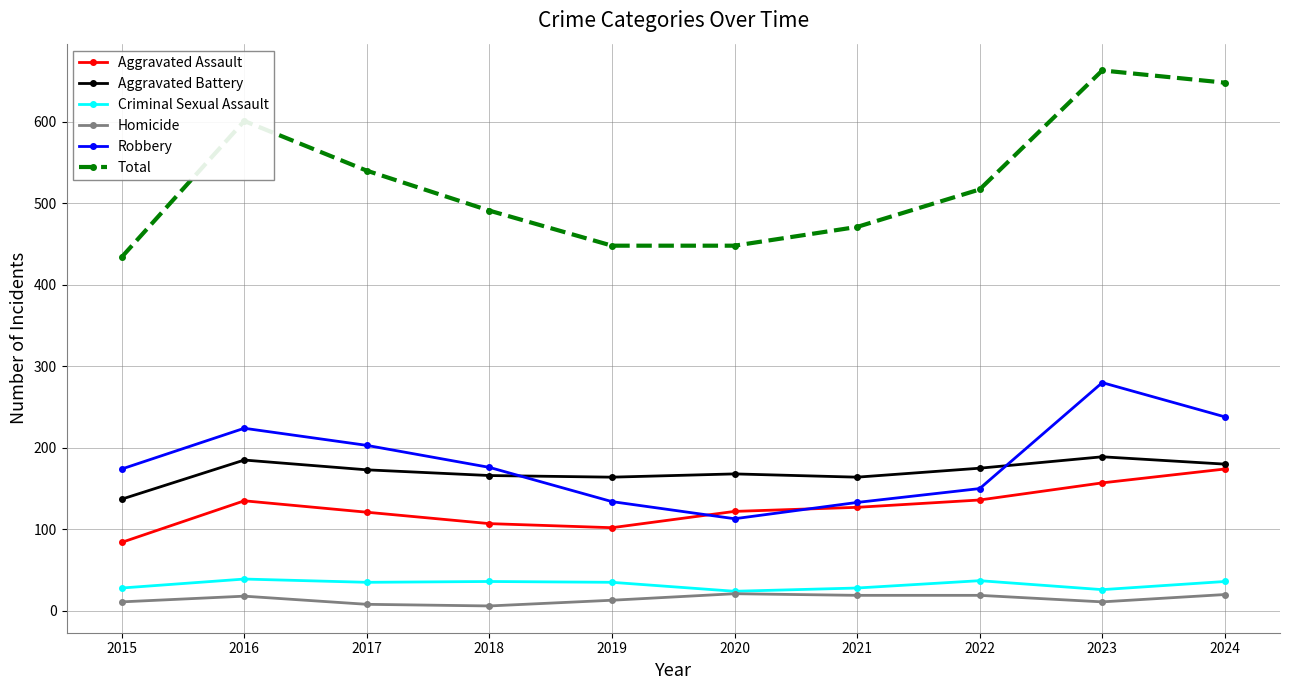

What is the spread (max minus min) of values at 2019?

435